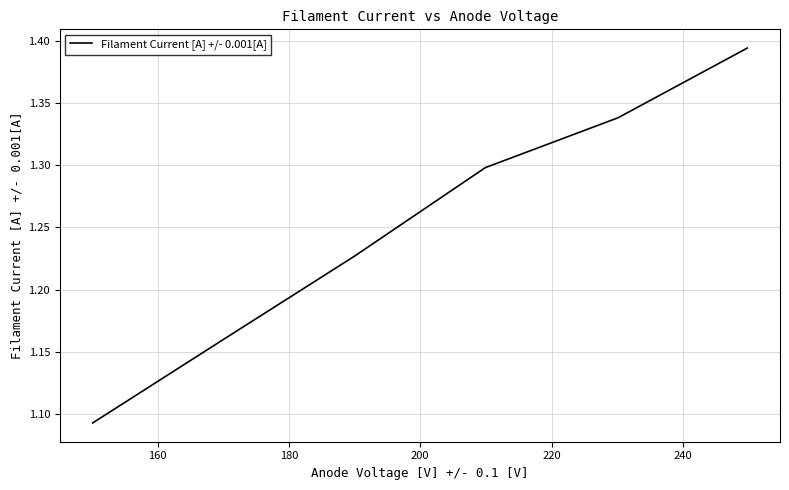

What is the difference between the maximum and minimum values?

0.3